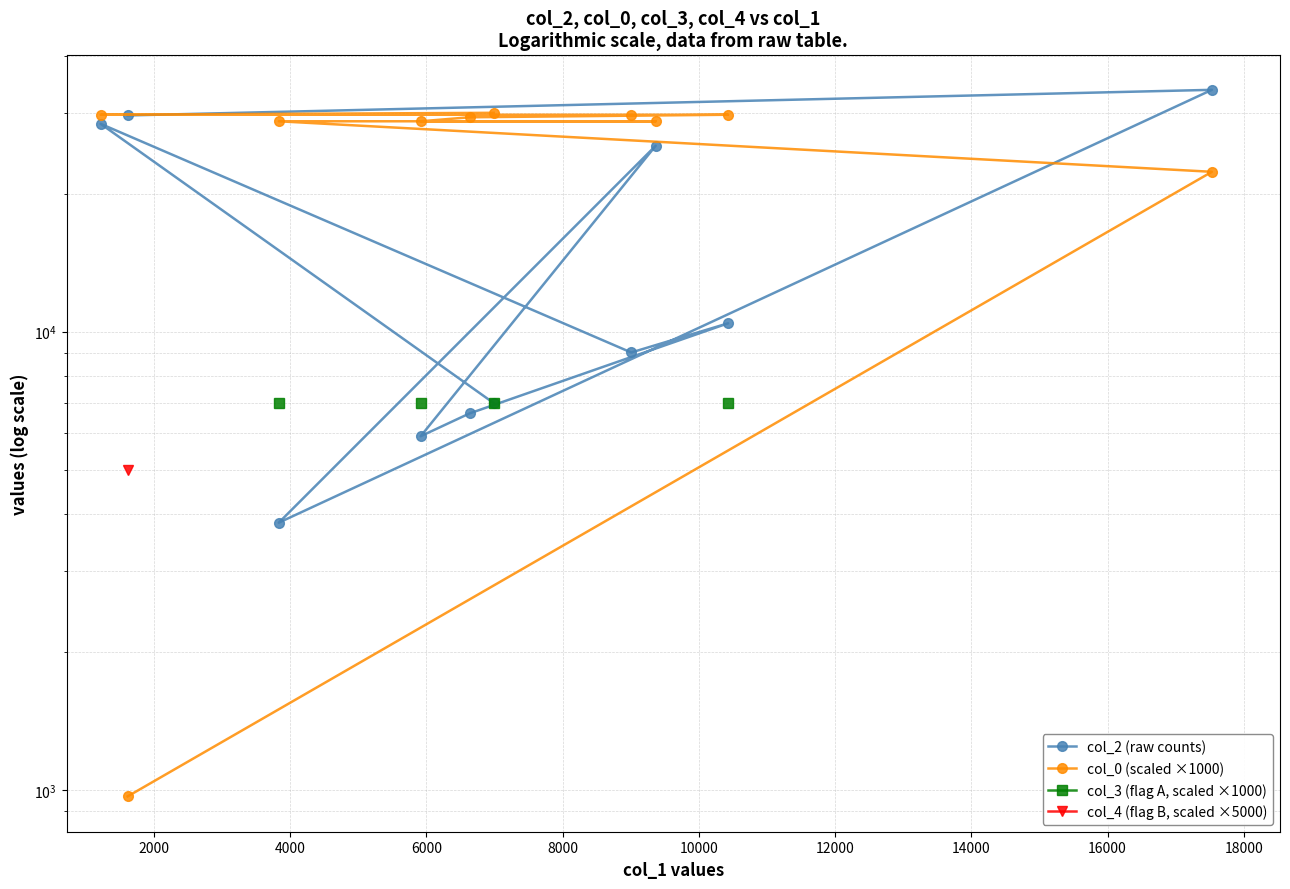

What is the value of the col_0 (scaled ×1000) point at the 3rd from the left?

28752.4